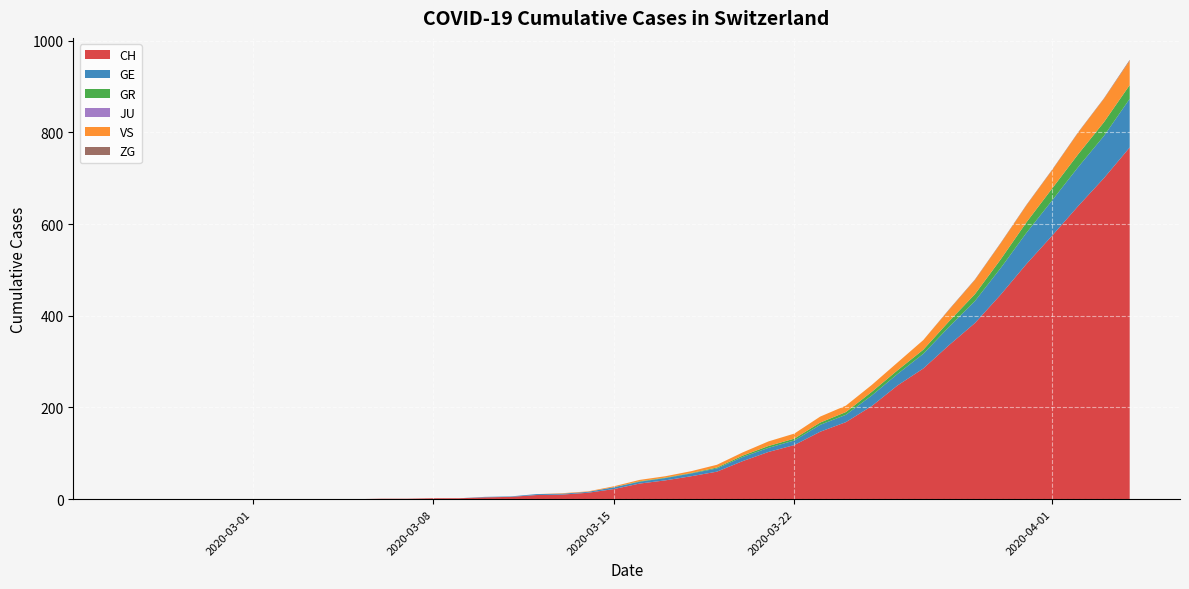

Reading left to right, transcribe all the data shown in this chart.

CH: 0=0	1=0	2=0	3=0	4=0	5=0	6=0	7=0	8=0	9=0	10=1	11=1	12=2	13=2	14=4	15=5	16=9	17=10	18=14	19=22	20=34	21=41	22=50	23=60	24=83	25=103	26=118	27=147	28=168	29=203	30=248	31=285	32=336	33=384	34=446	35=513	36=575	37=639	38=700	39=767
GE: 0=0	1=0	2=0	3=0	4=0	5=0	6=0	7=0	8=0	9=0	10=0	11=0	12=0	13=0	14=1	15=1	16=2	17=2	18=2	19=4	20=4	21=5	22=6	23=7	24=9	25=9	26=10	27=15	28=16	29=23	30=25	31=32	32=40	33=48	34=58	35=68	36=77	37=85	38=92	39=106
GR: 0=0	1=0	2=0	3=0	4=0	5=0	6=0	7=0	8=0	9=0	10=0	11=0	12=0	13=0	14=0	15=0	16=0	17=0	18=0	19=0	20=1	21=1	22=1	23=2	24=3	25=4	26=4	27=5	28=6	29=8	30=8	31=9	32=12	33=15	34=19	35=23	36=26	37=28	38=30	39=30
JU: 0=0	1=0	2=0	3=0	4=0	5=0	6=0	7=0	8=0	9=0	10=0	11=0	12=0	13=0	14=0	15=0	16=0	17=0	18=0	19=0	20=0	21=0	22=0	23=0	24=0	25=0	26=0	27=0	28=0	29=0	30=0	31=0	32=0	33=0	34=0	35=0	36=0	37=0	38=0	39=0
VS: 0=0	1=0	2=0	3=0	4=0	5=0	6=0	7=0	8=0	9=0	10=0	11=0	12=0	13=0	14=0	15=0	16=0	17=1	18=1	19=2	20=3	21=3	22=4	23=6	24=7	25=10	26=11	27=13	28=14	29=15	30=17	31=21	32=25	33=31	34=35	35=37	36=40	37=47	38=51	39=53
ZG: 0=0	1=0	2=0	3=0	4=0	5=0	6=0	7=0	8=0	9=0	10=0	11=0	12=0	13=0	14=0	15=0	16=0	17=0	18=0	19=0	20=0	21=0	22=0	23=0	24=0	25=0	26=0	27=0	28=0	29=0	30=0	31=0	32=1	33=1	34=1	35=1	36=1	37=1	38=1	39=2